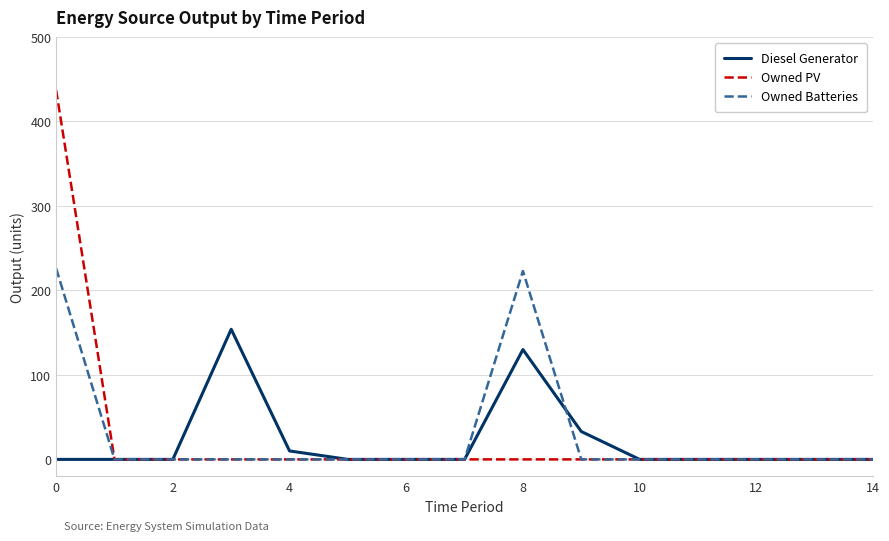

Which series has the widest spread of values?

Owned PV